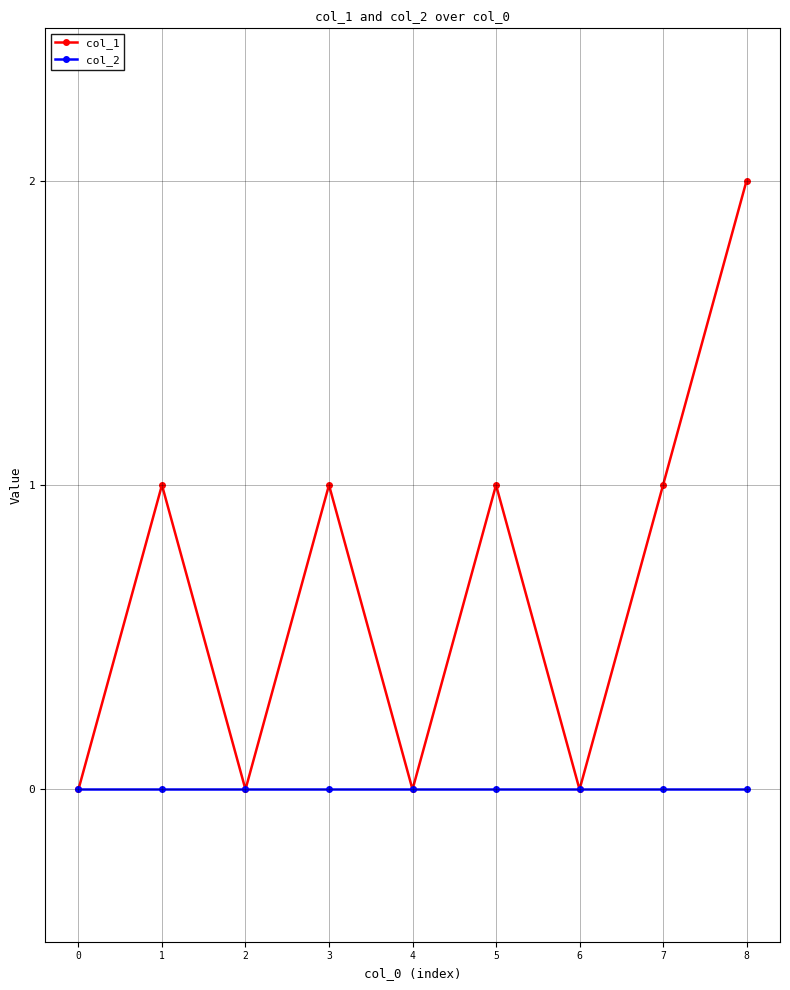

How many lines are shown in the chart?

2